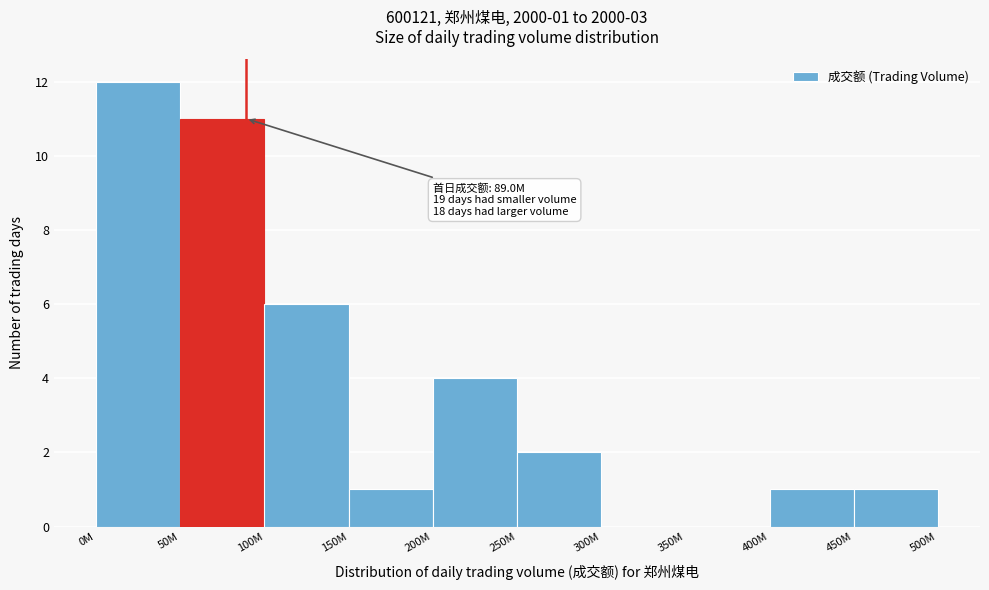

Reading left to right, extract all data points from this chart.

0M=12	50M=11	100M=6	150M=1	200M=4	250M=2	300M=0	350M=0	400M=1	450M=1